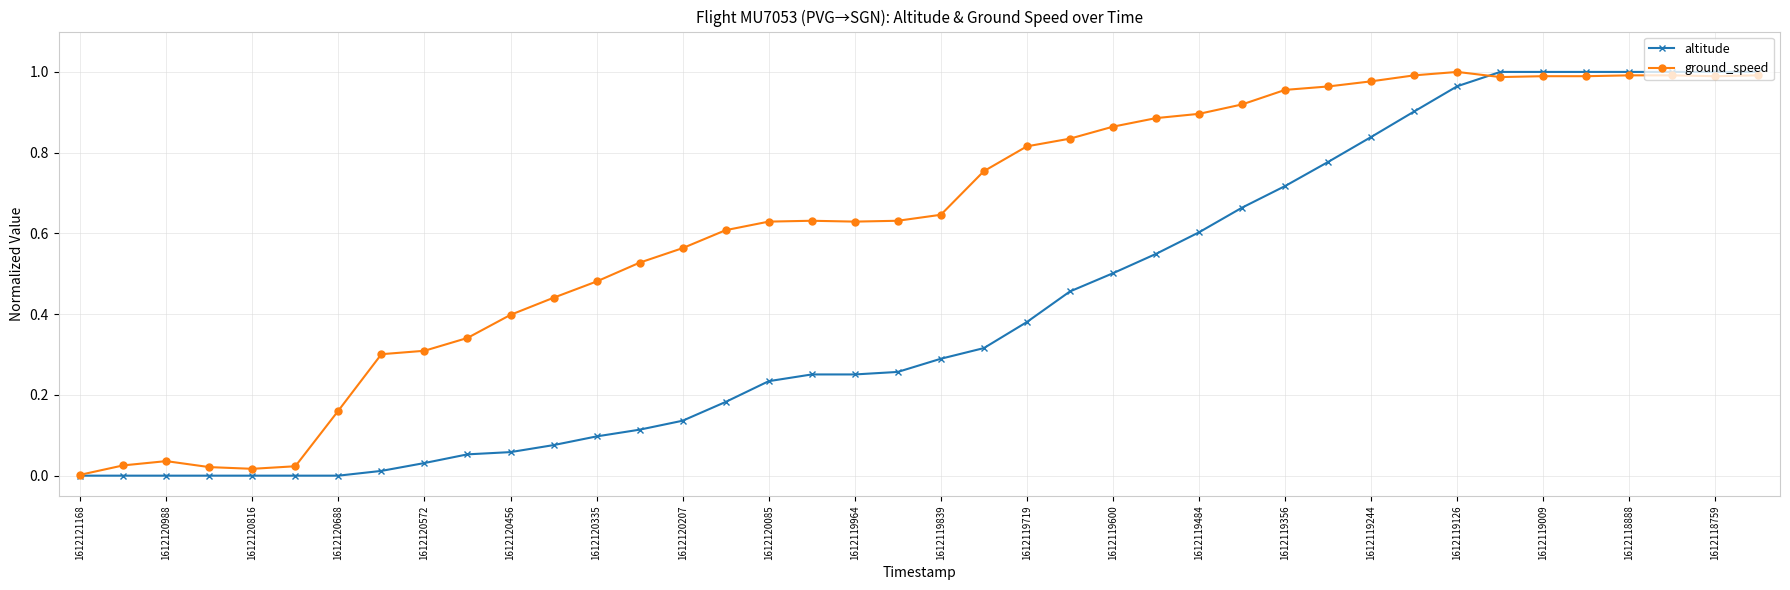

True or false: ground_speed has more than 2 points higher than both neighbors.

True